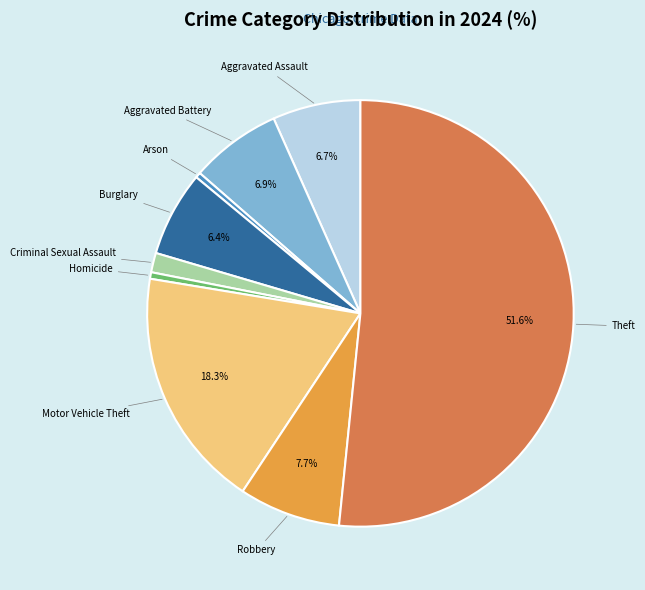

Does Robbery account for over 50% of the chart?

No